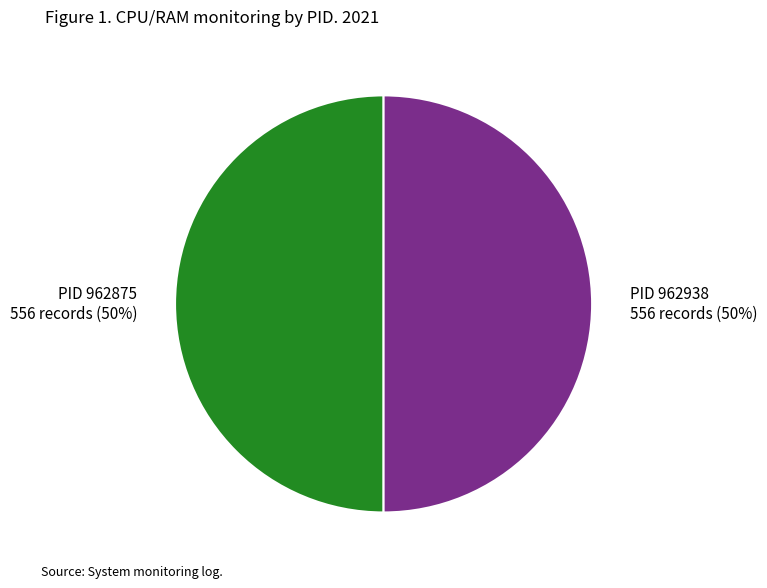

To the nearest percent, what is the difference between the largest and smallest slice percentages?

0%